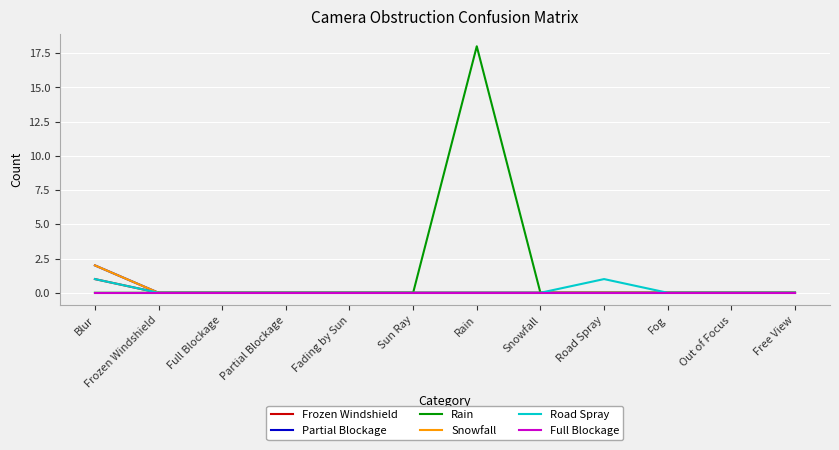

Which series changed the most between Sun Ray and Fog?

Frozen Windshield